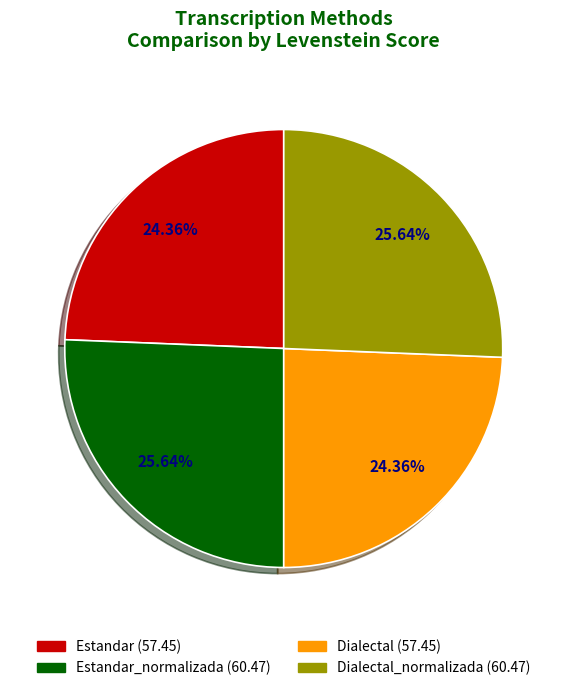

Does any single category account for the majority?

No